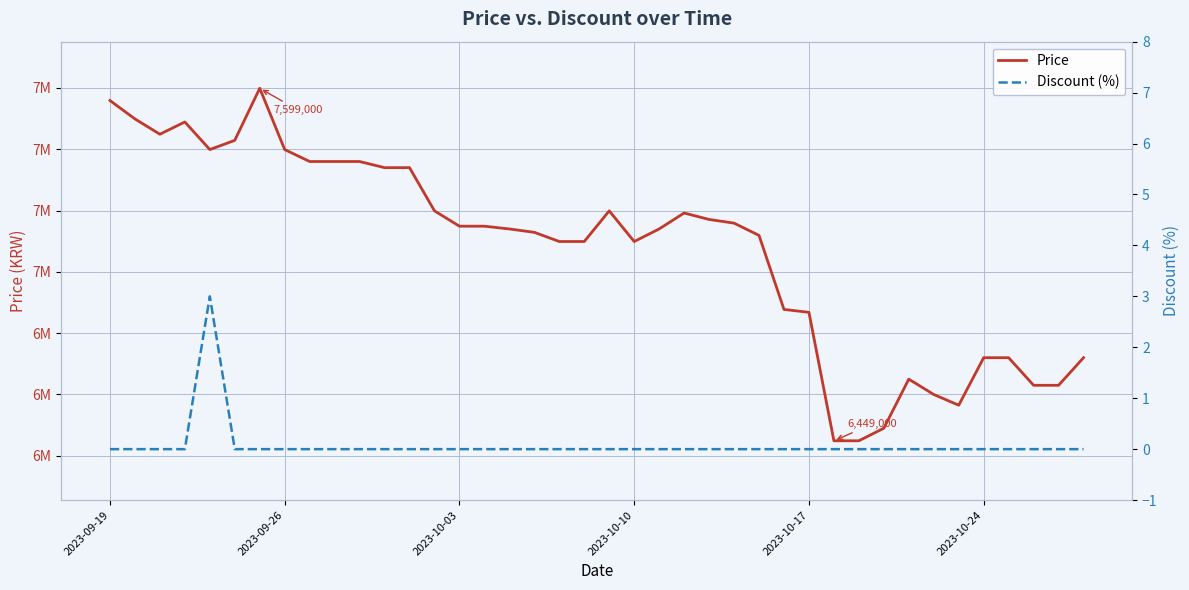

Which series has the largest total across all categories?

Price